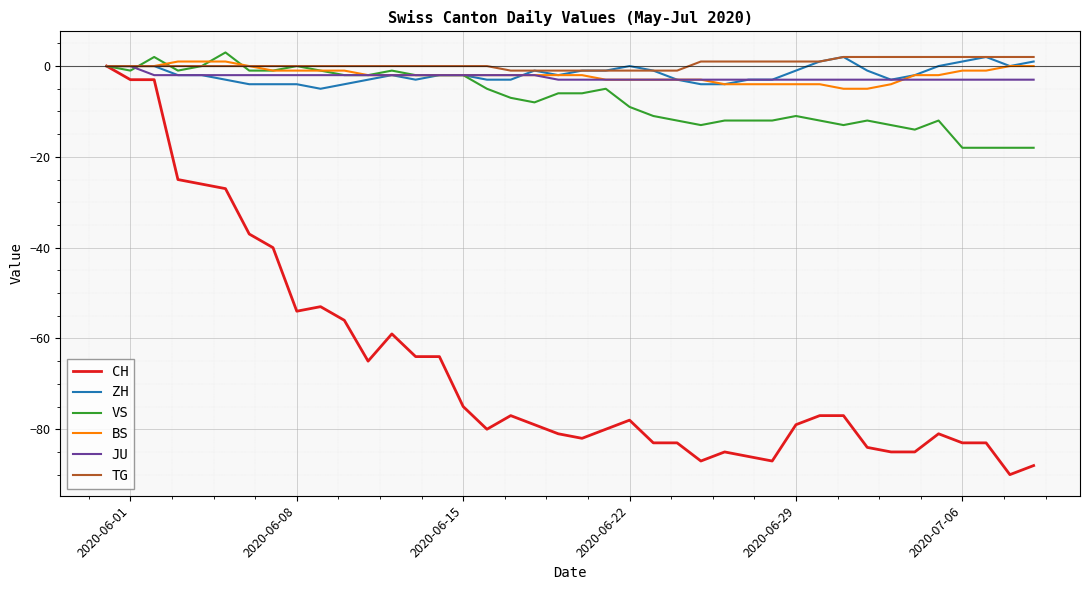

What is the greatest value displayed?

3